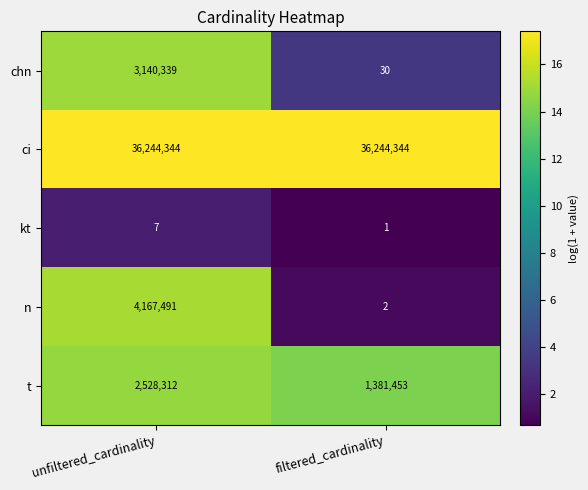

Which series has the largest range (max minus min)?

n